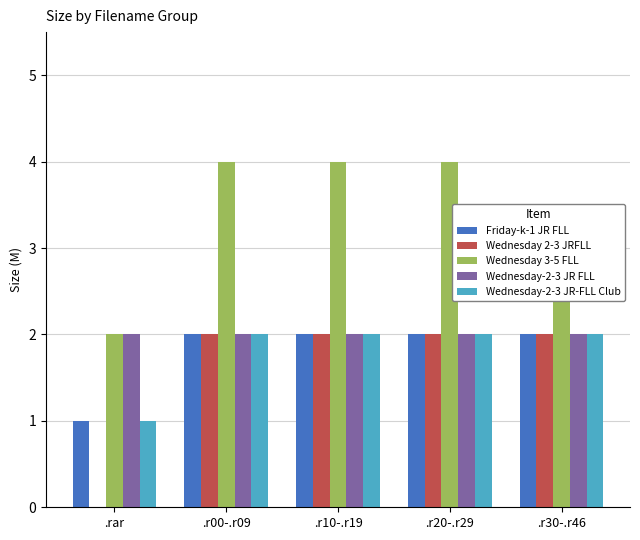

Which series changed the most between .r00-.r09 and .r30-.r46?

Wednesday 3-5 FLL